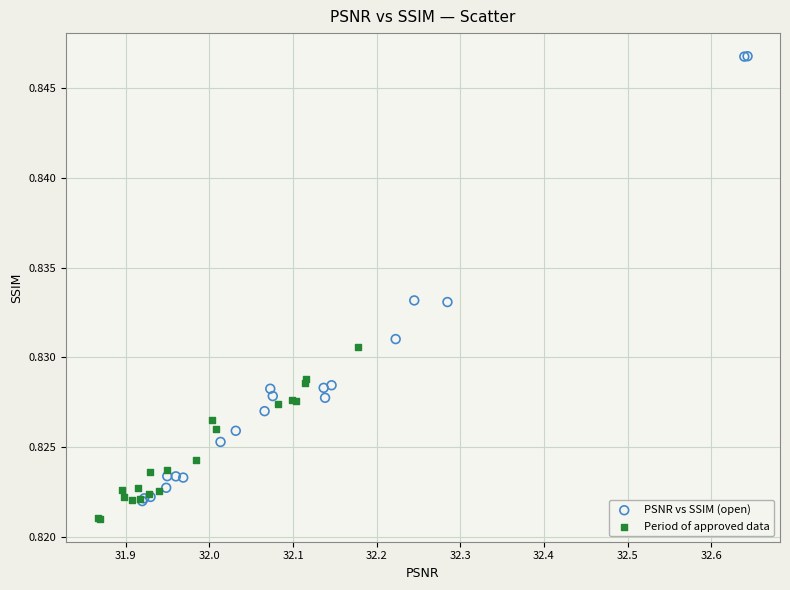

Which series reaches the maximum Y coordinate?

PSNR vs SSIM (open)